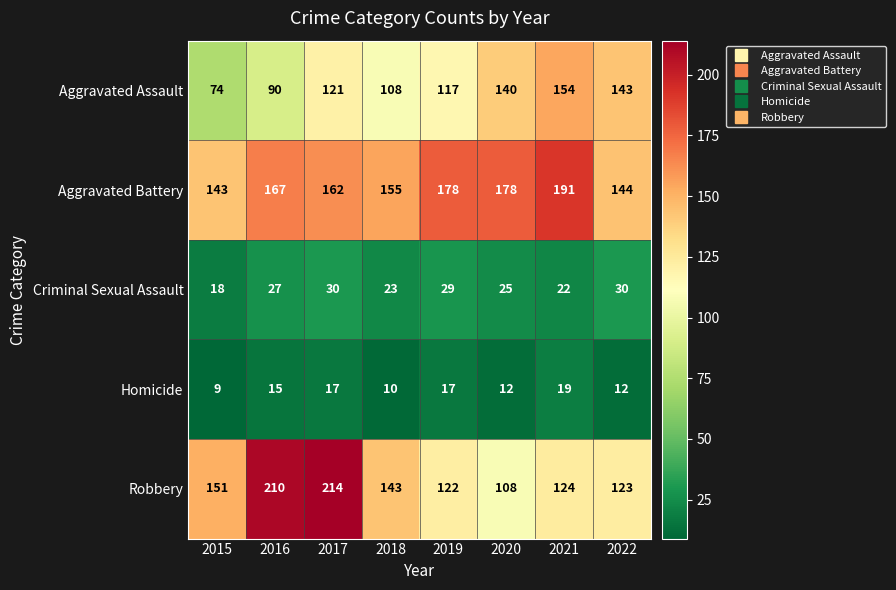

True or false: Homicide has a value of 9 at 2015.

True